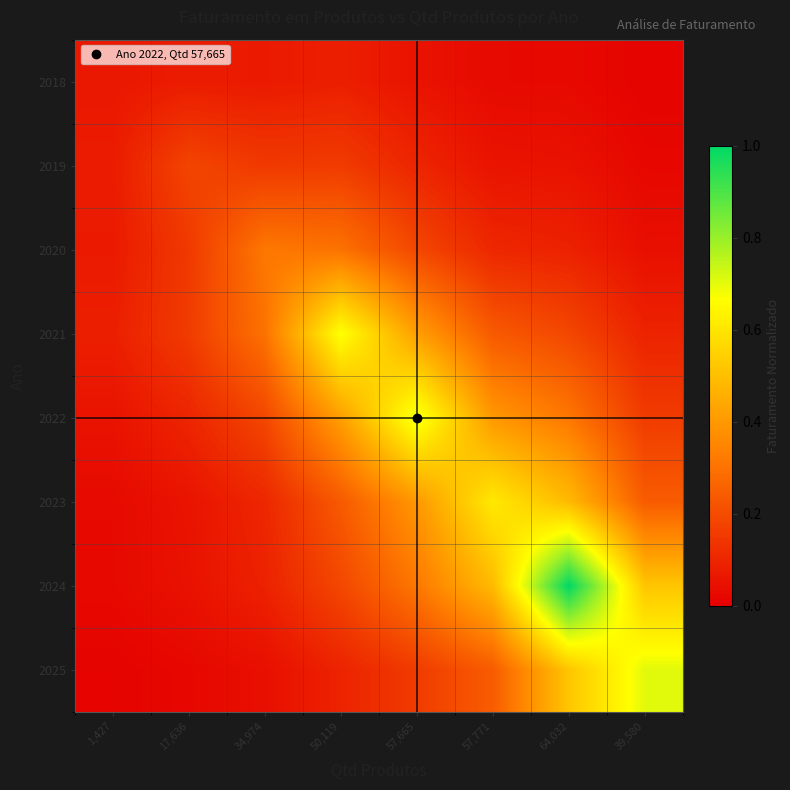

Which category has the lowest value across all series?

39,580